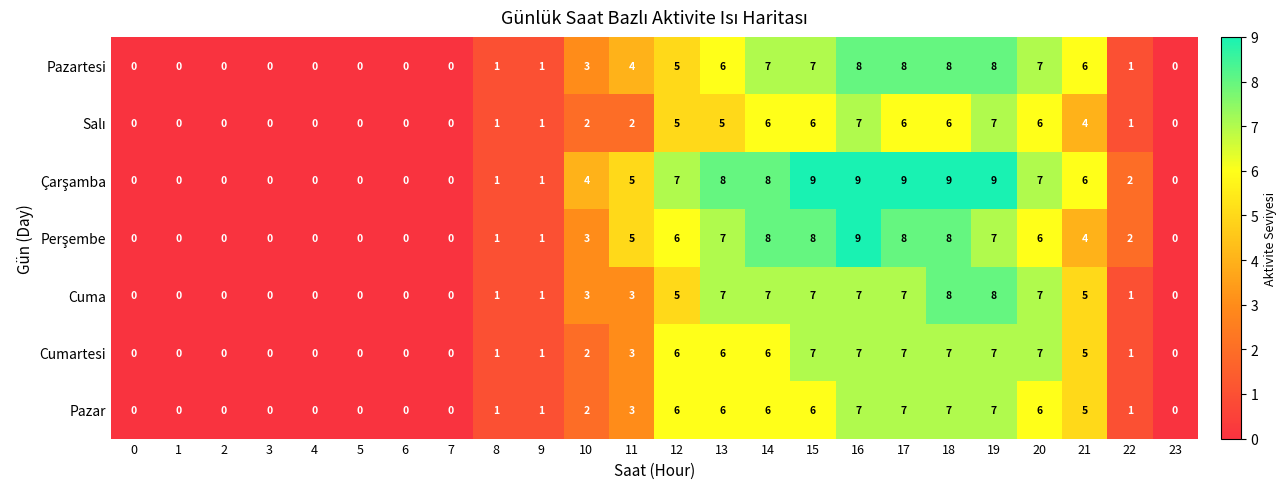

Is it true that Cuma equals 7 at 16?

True